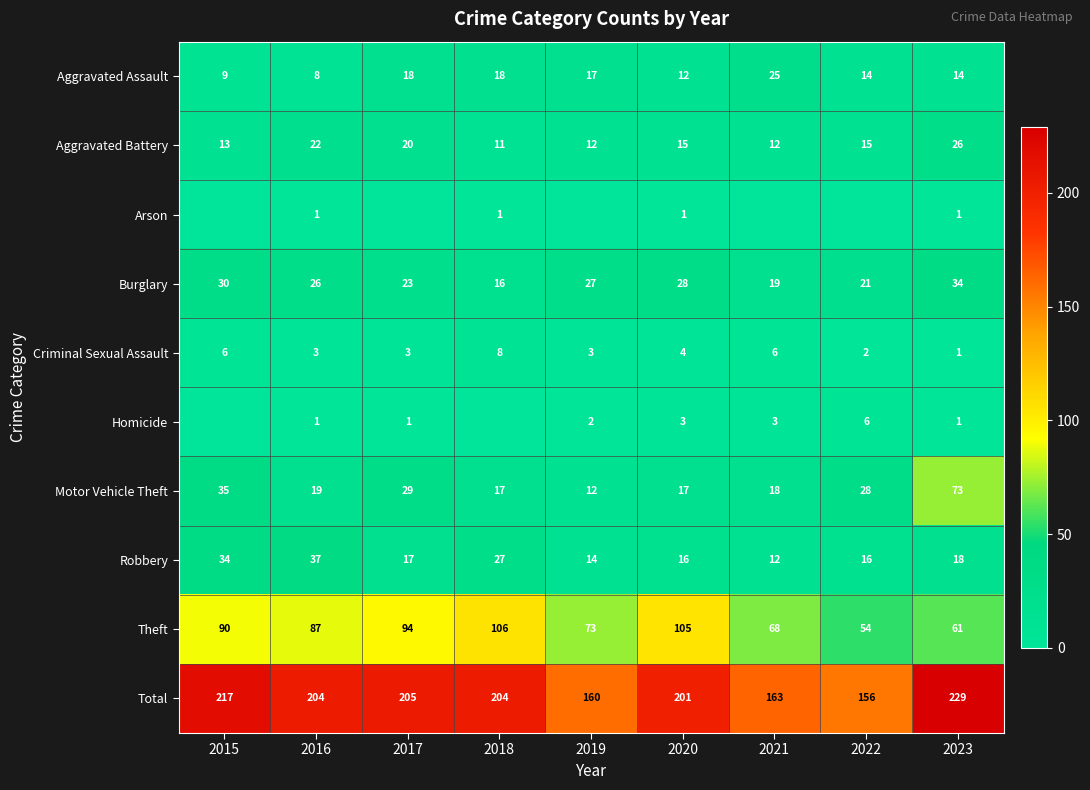

Between 2018 and 2021, which is larger?

2021